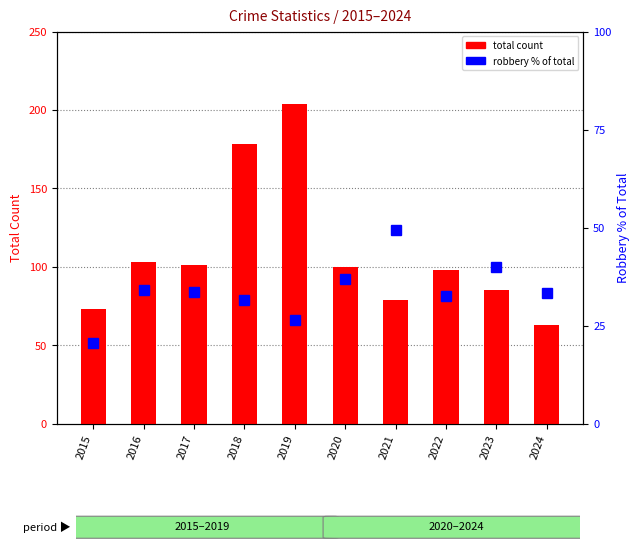

What is the value of the total count bar at the 5th from the left?

204.0